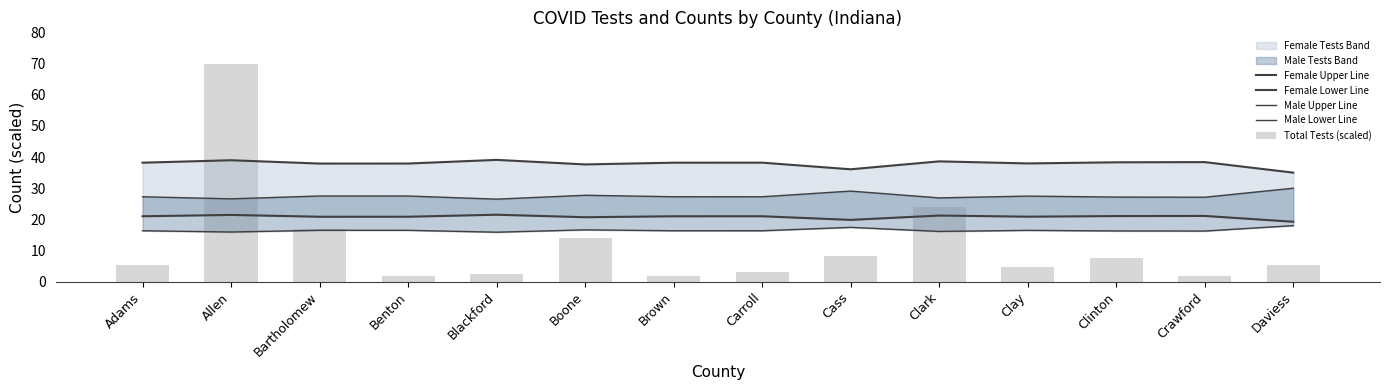

Reading right to left, extract all data points from this chart.

Female Upper Line: 35.0	38.4	38.3	38.0	38.6	36.1	38.2	38.2	37.6	39.1	37.9	37.9	39.0	38.2
Female Lower Line: 19.2	21.1	21.1	20.9	21.2	19.8	21.0	21.0	20.7	21.5	20.9	20.9	21.4	21.0
Male Upper Line: 30.0	27.1	27.2	27.5	26.9	29.1	27.3	27.3	27.7	26.5	27.5	27.5	26.6	27.3
Male Lower Line: 18.0	16.3	16.3	16.5	16.1	17.4	16.4	16.4	16.6	15.9	16.5	16.5	16.0	16.4
Total Tests (scaled): 5.5	1.9	7.8	4.8	24.1	8.4	3.3	1.8	14.0	2.4	1.9	16.8	70.0	5.3